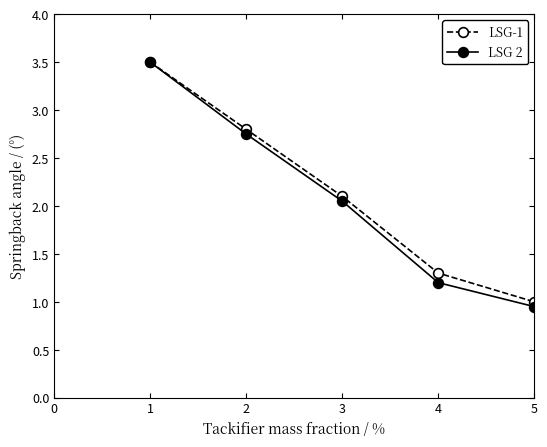

Which series changed the most between 4 and 5?

LSG-1